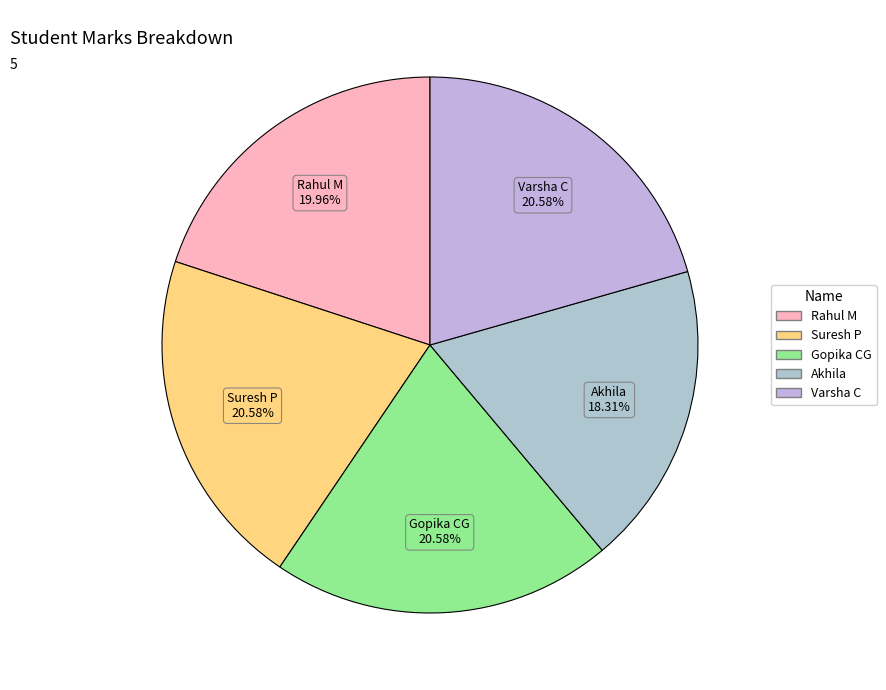

To the nearest percent, what portion does Varsha C represent?

21%